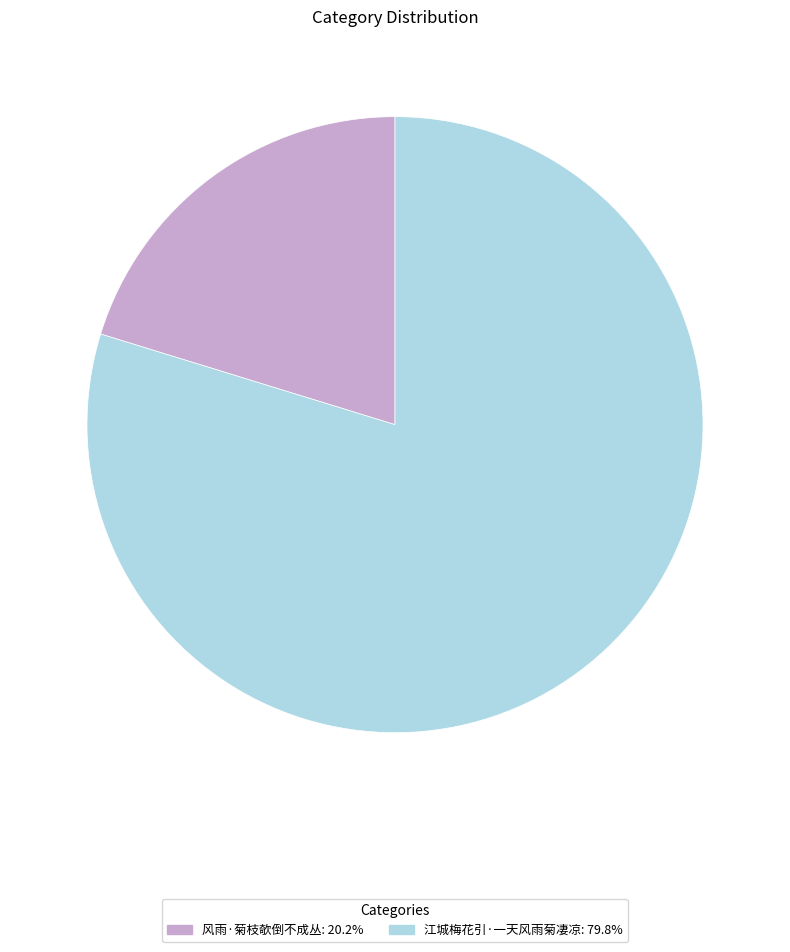

What is the ratio of the value at 风雨·菊枝欹倒不成丛 to the value at 江城梅花引·一天风雨菊凄凉?

0.3